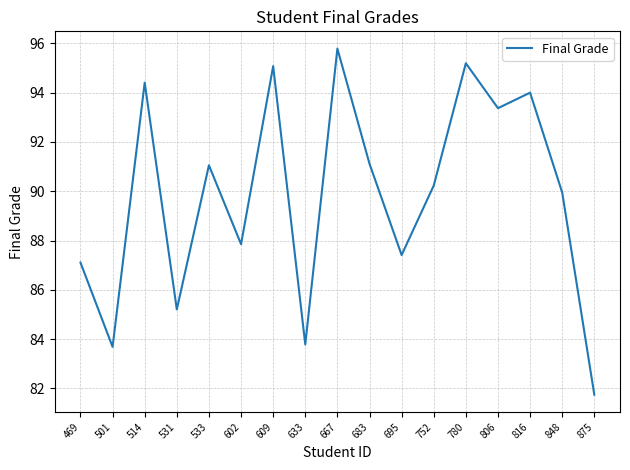

How many lines are shown in the chart?

1